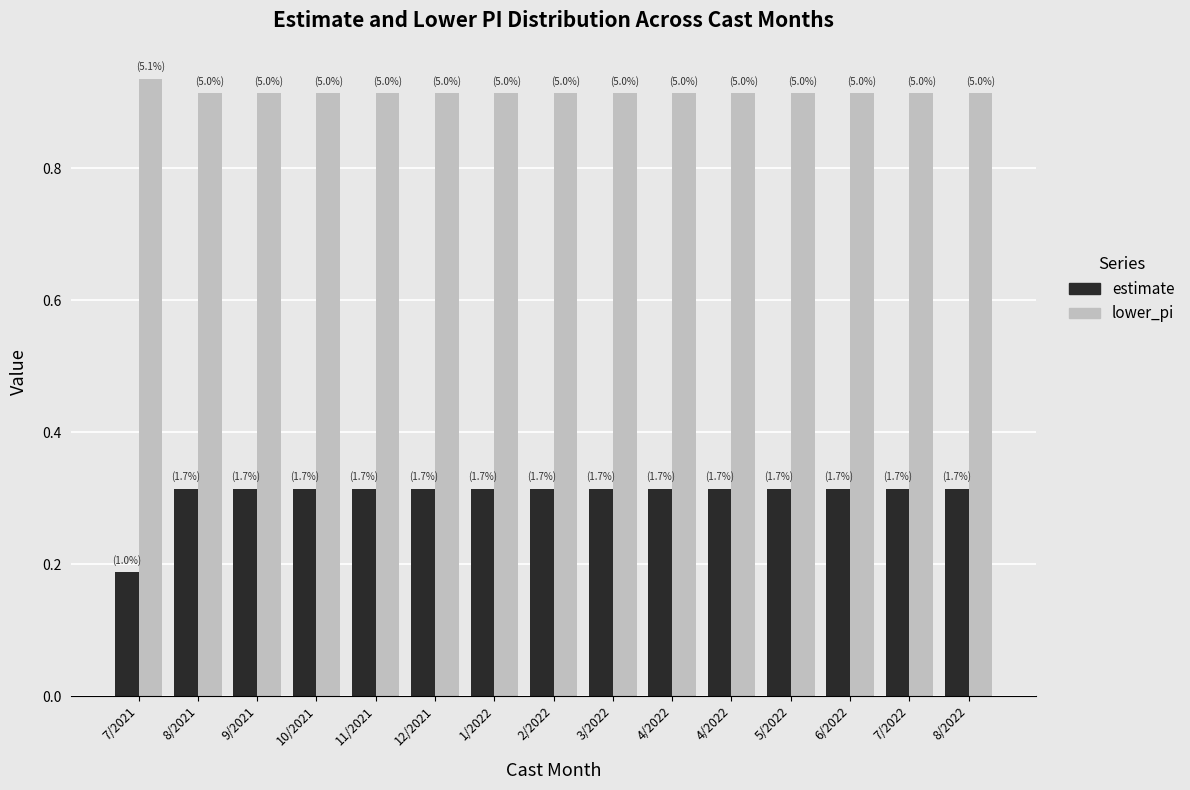

Which label corresponds to the largest value in the chart?

7/2021